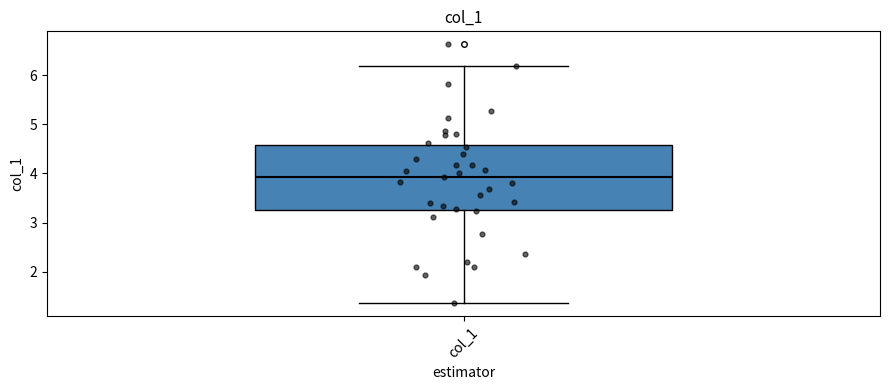

Where is the upper edge of the box for col_1 on the y-axis? The values are not printed on the chart, so give them approximately, as read against the axis.

4.6